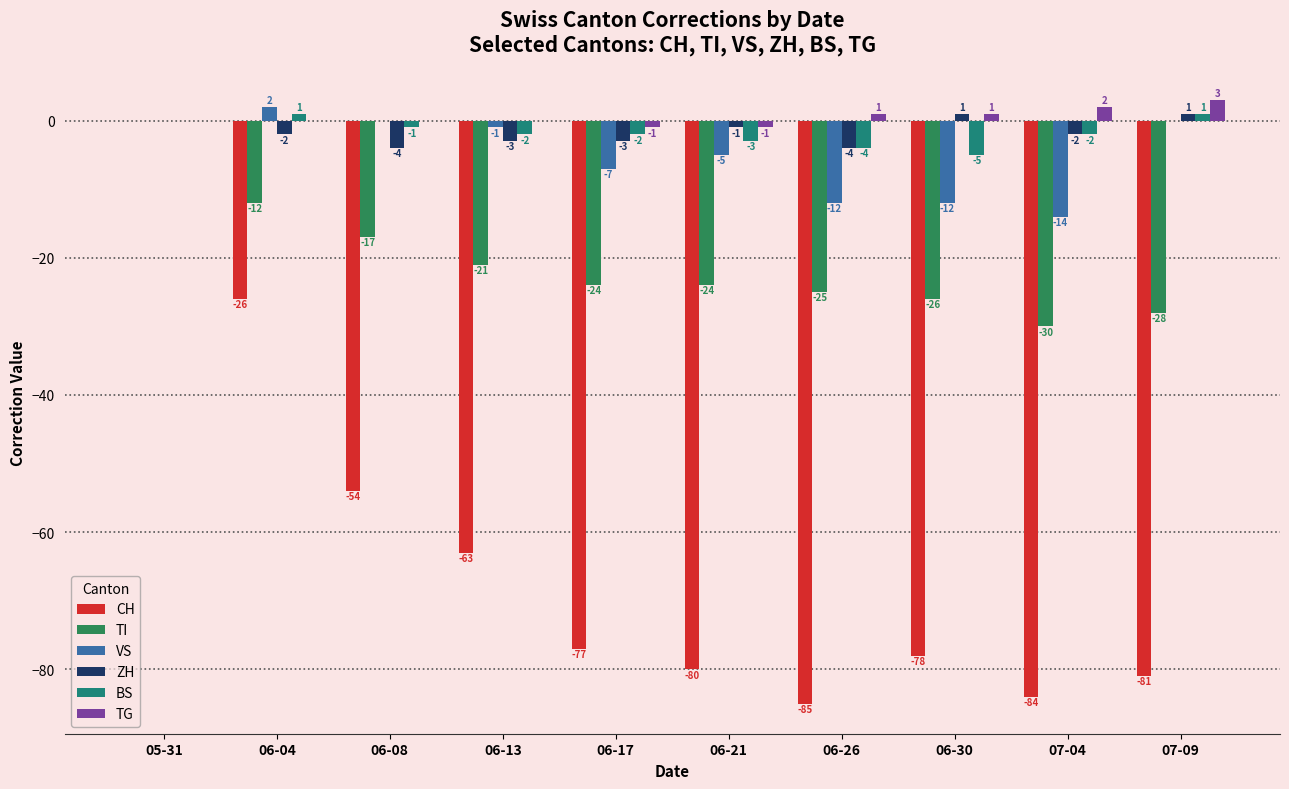

The value of CH at 06-26 is -39. True or false?

False